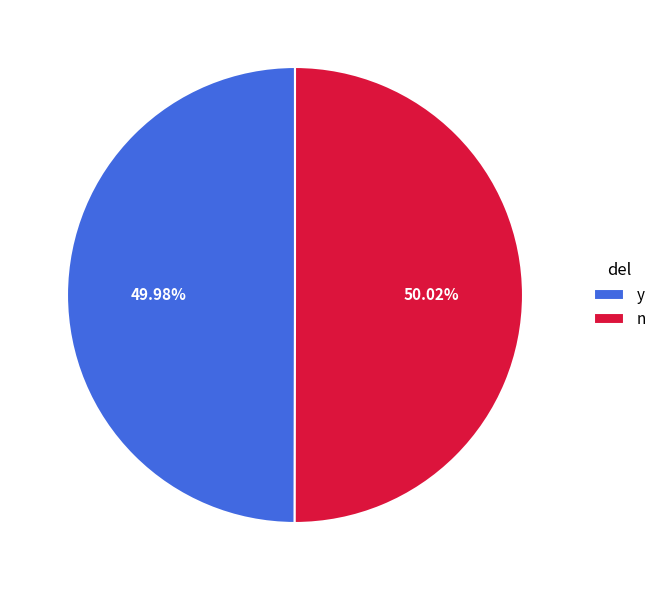

The n slice represents 50% of the pie. True or false?

True